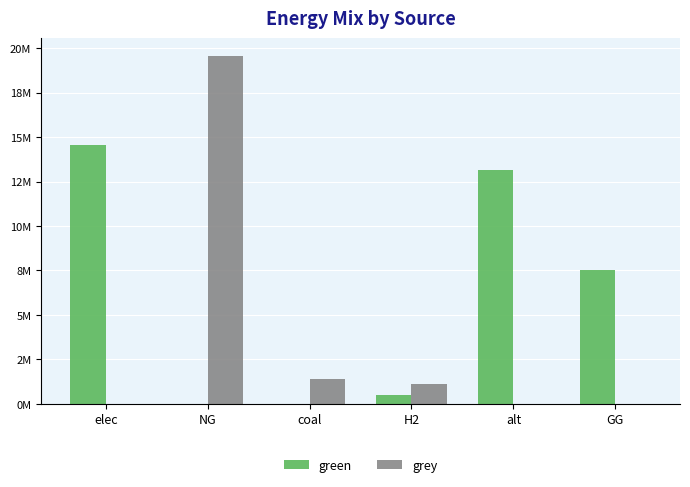

At which category does the chart reach its minimum across all series?

NG